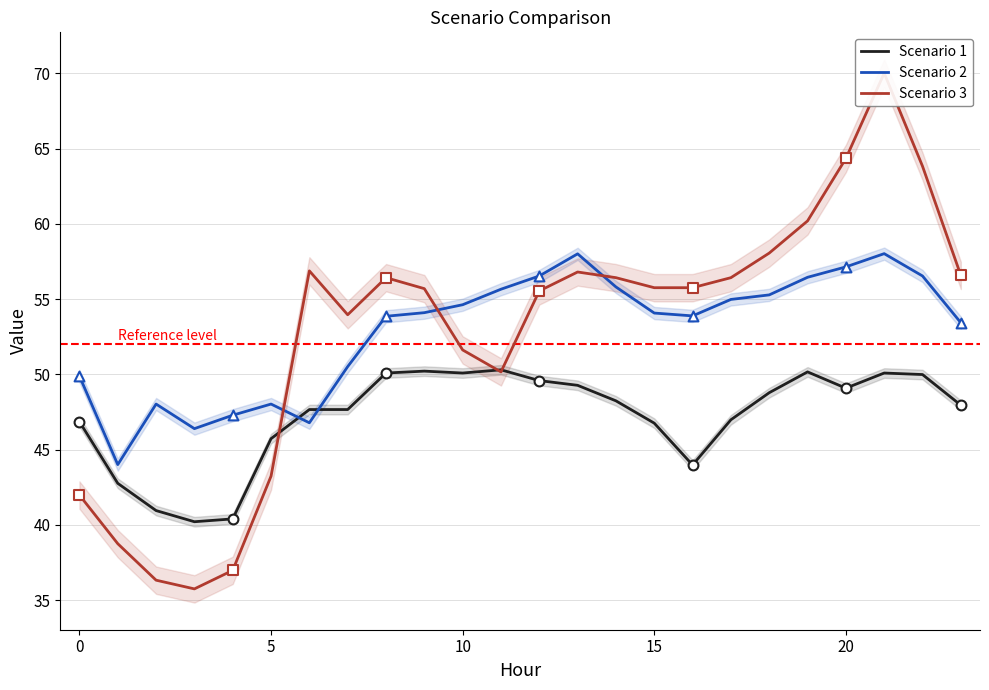

Which series contains the highest Y value?

Scenario 3